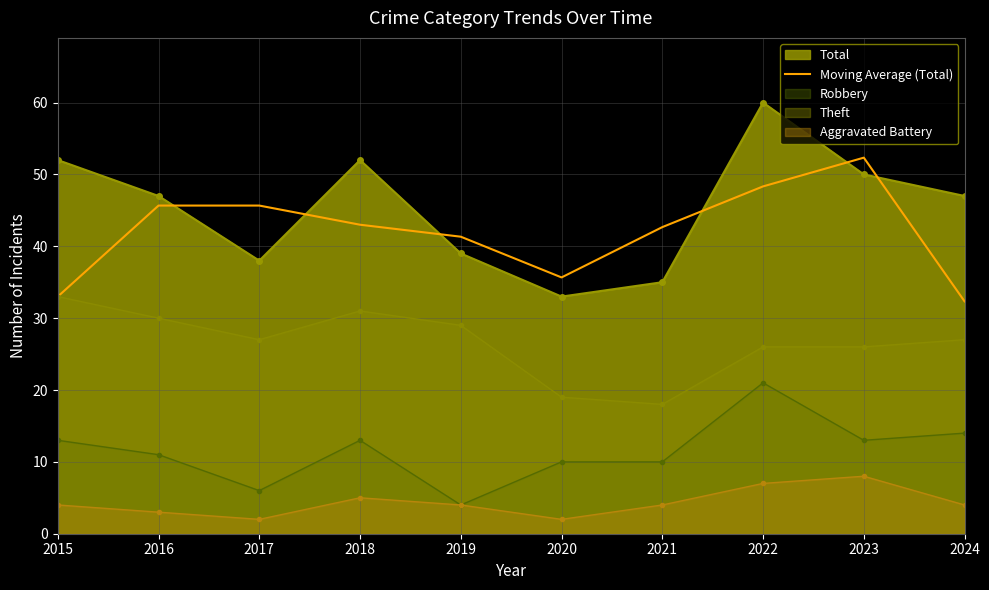

The chart shows a value of 52.3 at 2023. True or false?

True